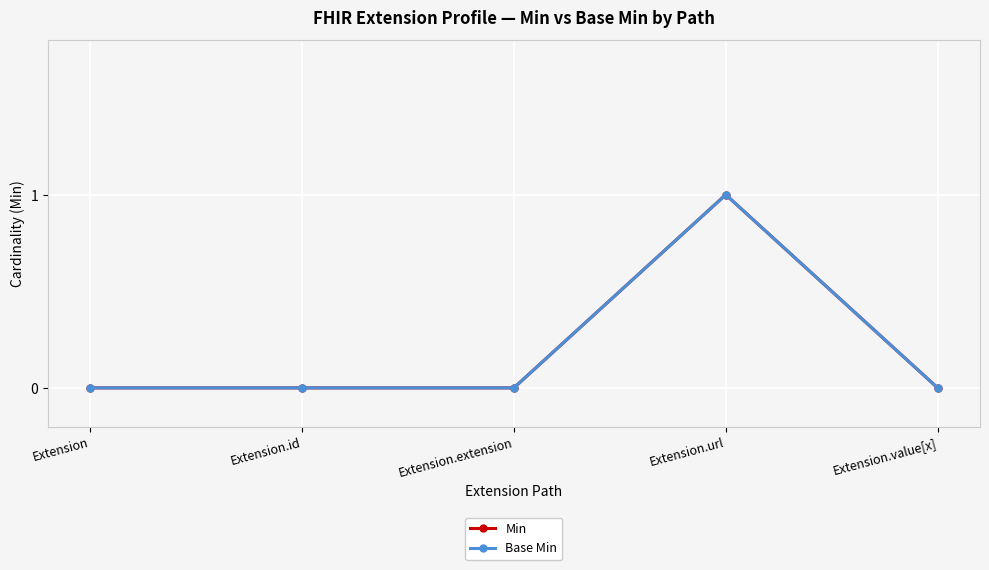

Which series has the largest total across all categories?

Min